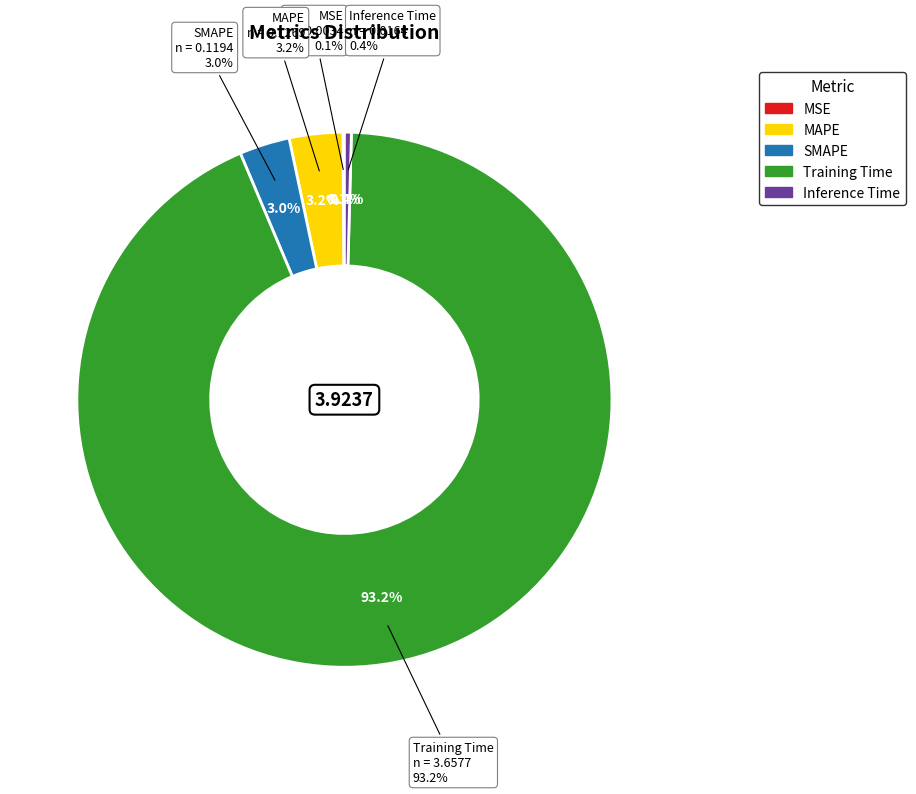

Which slice is the largest?

Training Time